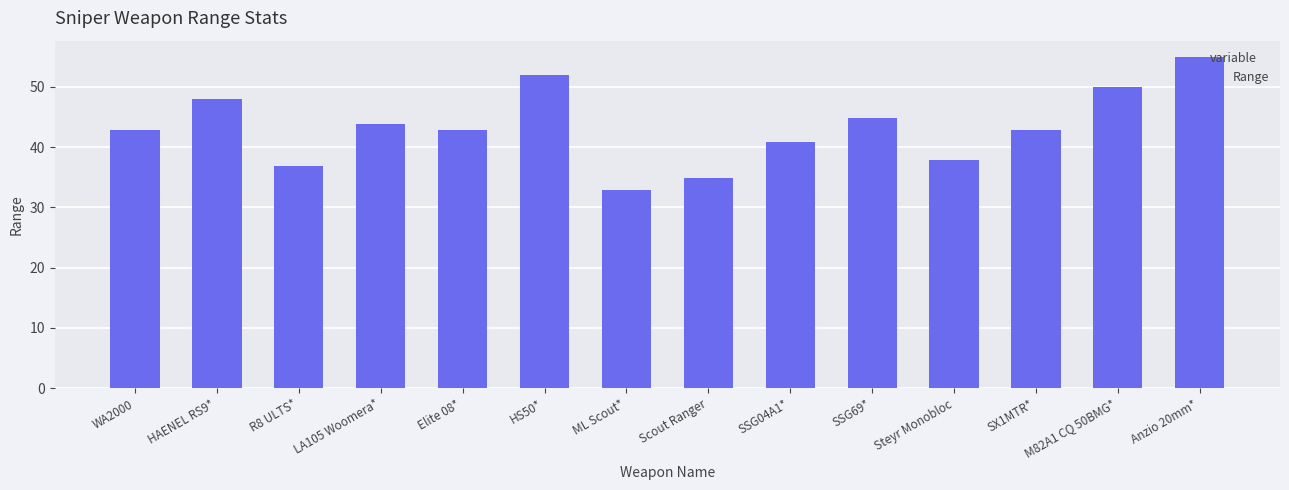

Is it true that the value at HAENEL RS9* is 67.8?

False